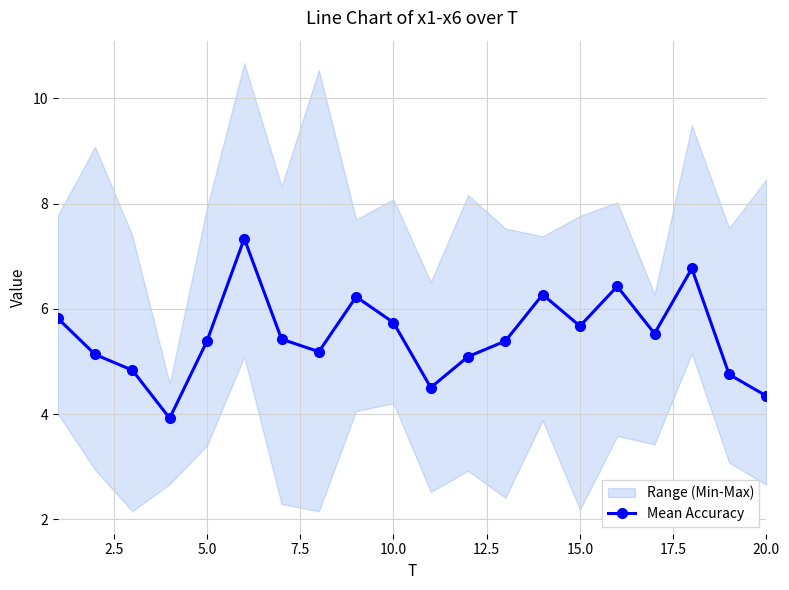

Is it true that Mean Accuracy equals 6.2 at 20.0?

False